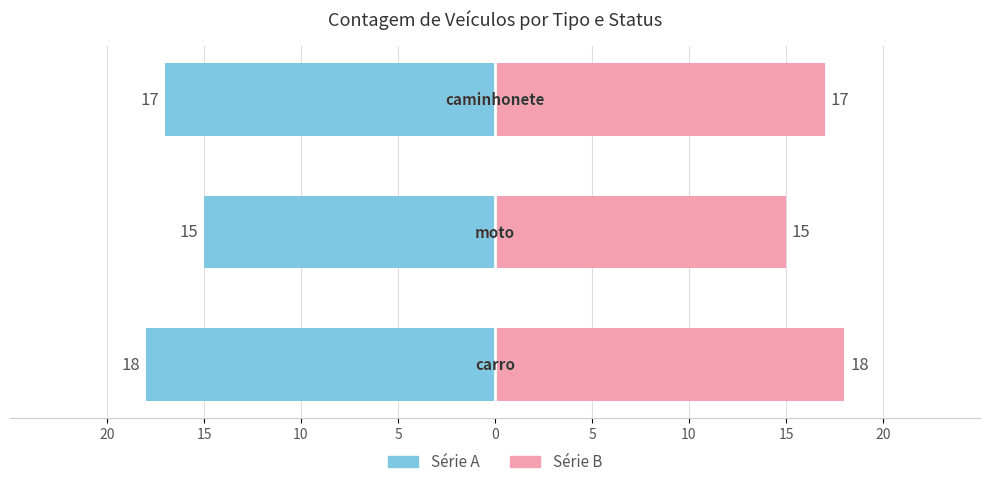

What is the sum of all Ocupado (esq.) values?

-50